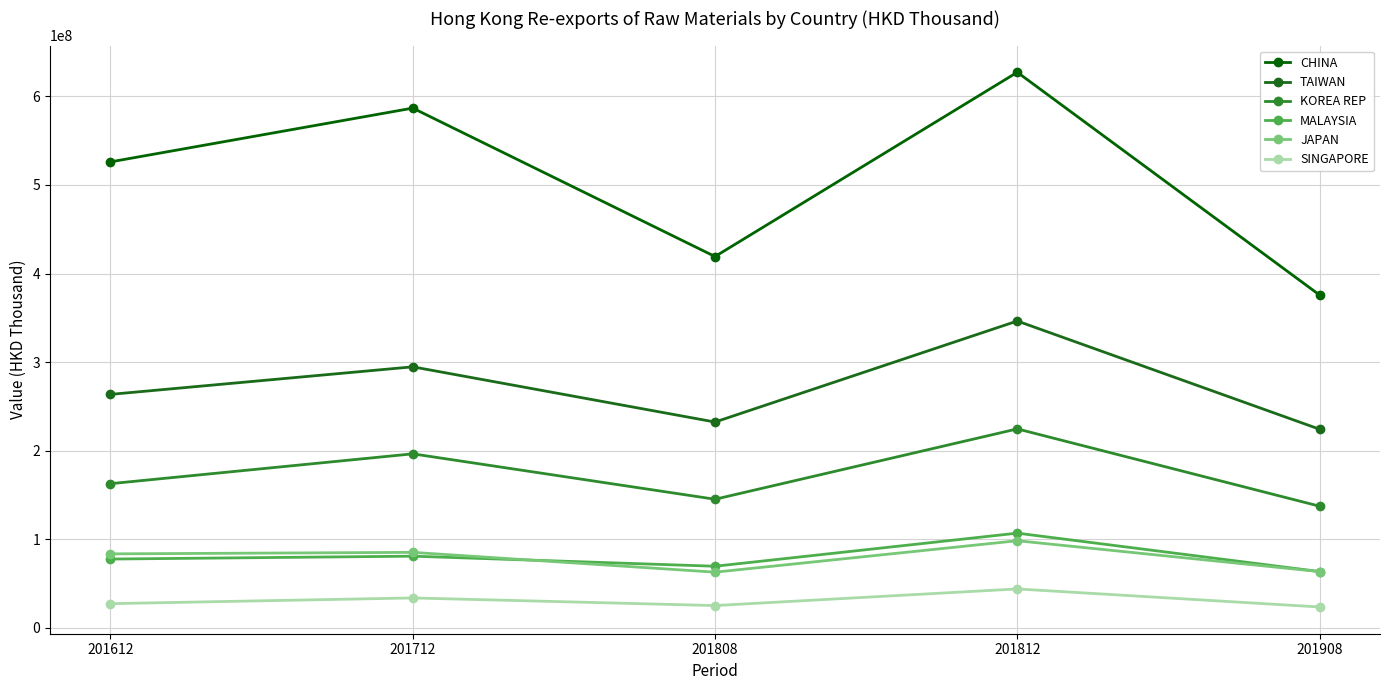

At which category is the sum across all series the highest?

201812